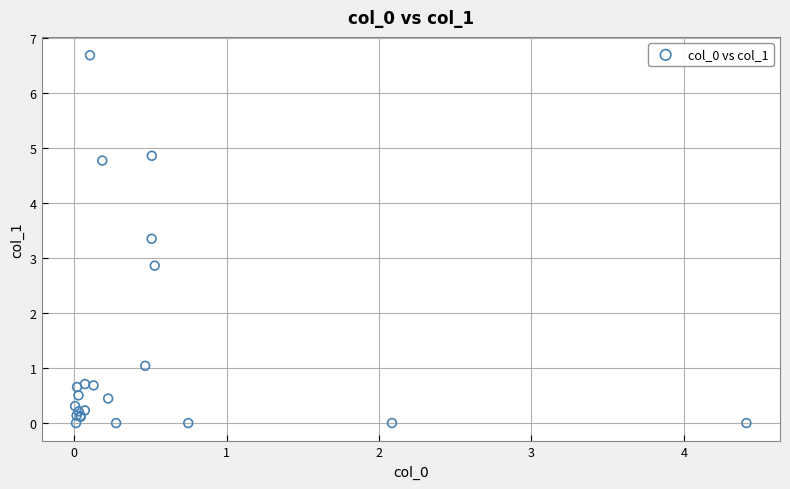

What Y value in the scatter plot is closest to 3?

2.9